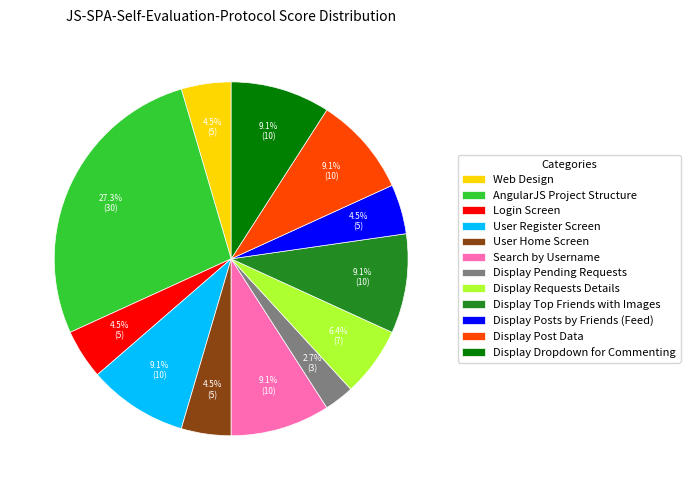

Do User Register Screen and Display Posts by Friends (Feed) together represent more than half of the pie?

No